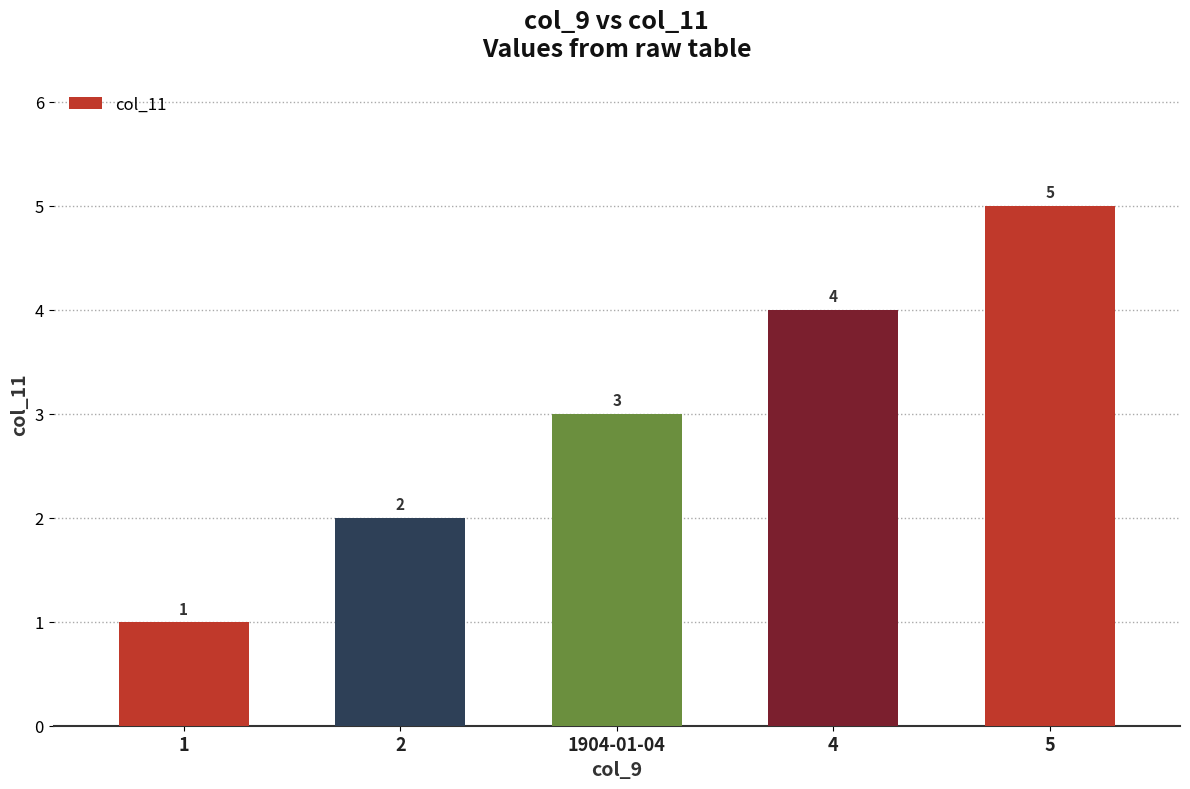

The value at 2 is 3. True or false?

False